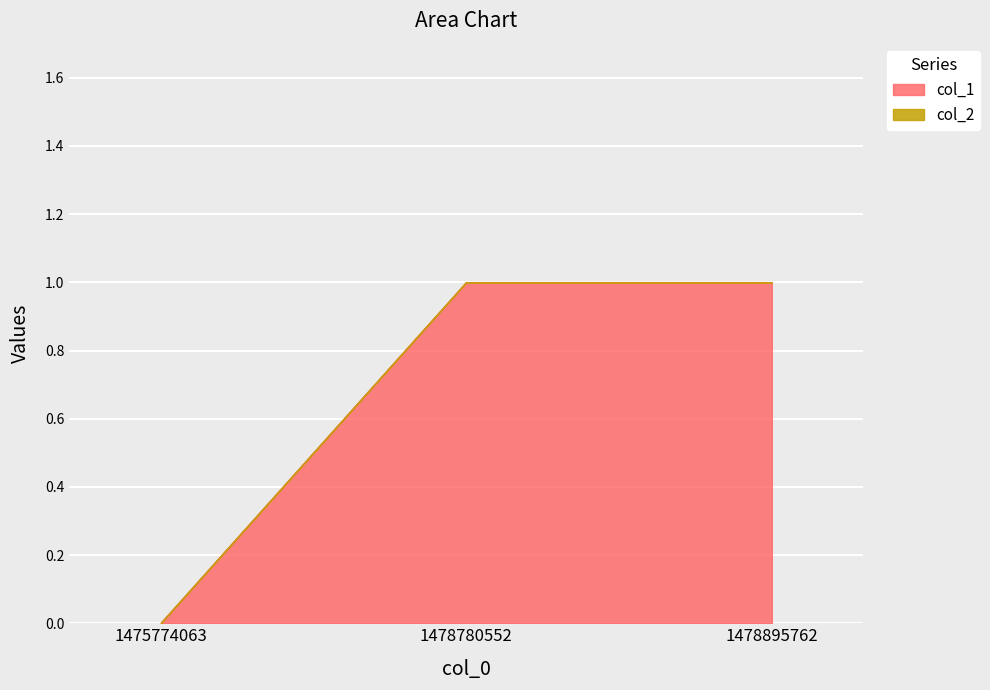

True or false: the data shows 0 at 1478780552.

False